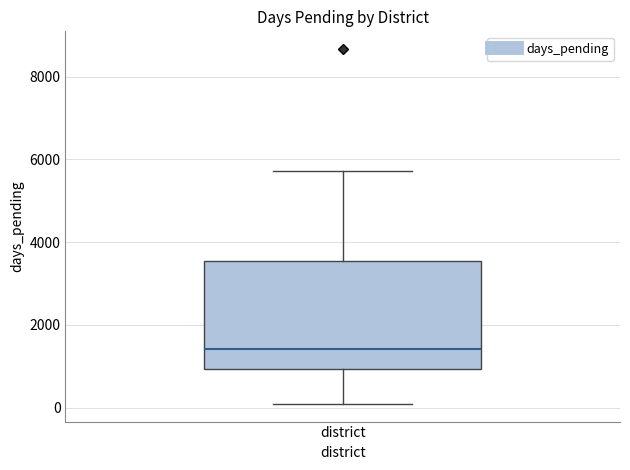

Where is the lower edge of the box for district on the y-axis? The values are not printed on the chart, so give them approximately, as read against the axis.

1000